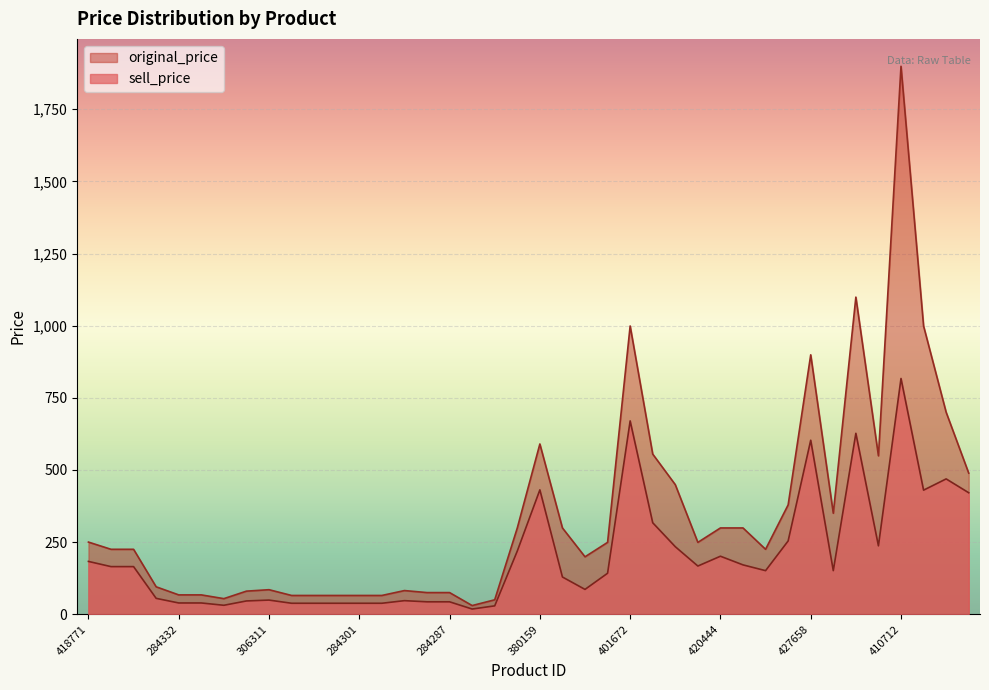

What is the approximate value of original_price at 284319, to the nearest 100?

100